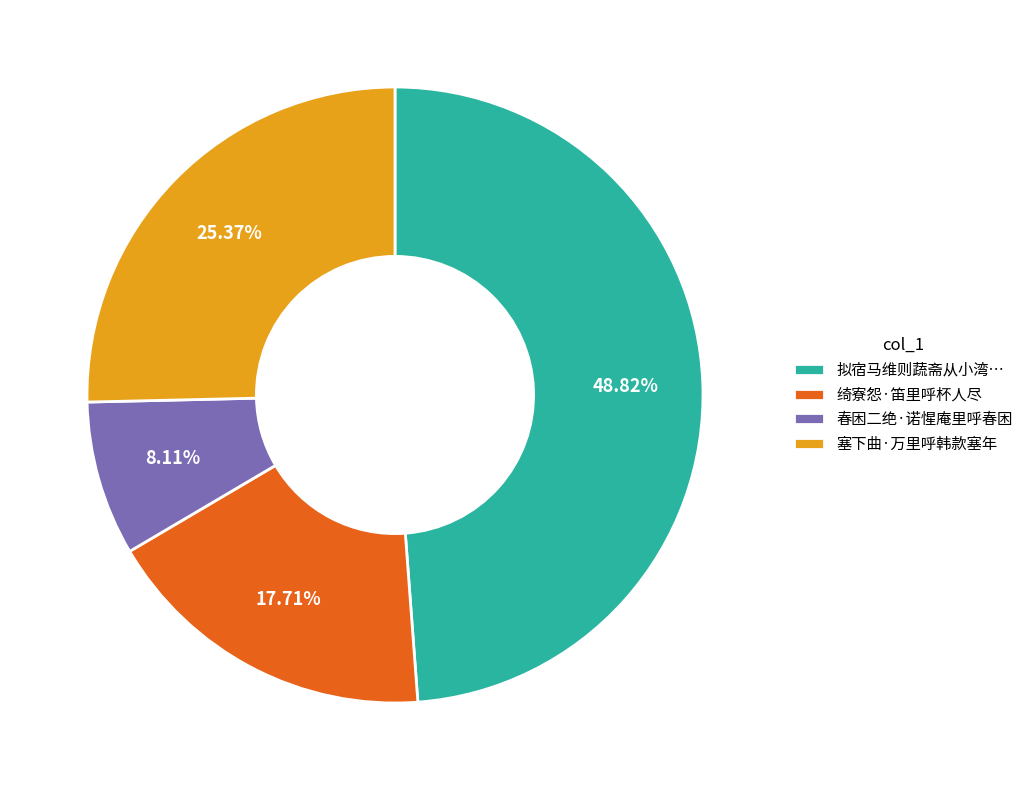

Rank the categories by value from highest to lowest.

拟宿马维则蔬斋从小湾…, 塞下曲·万里呼韩款塞年, 绮寮怨·笛里呼杯人尽, 春困二绝·诺惺庵里呼春困